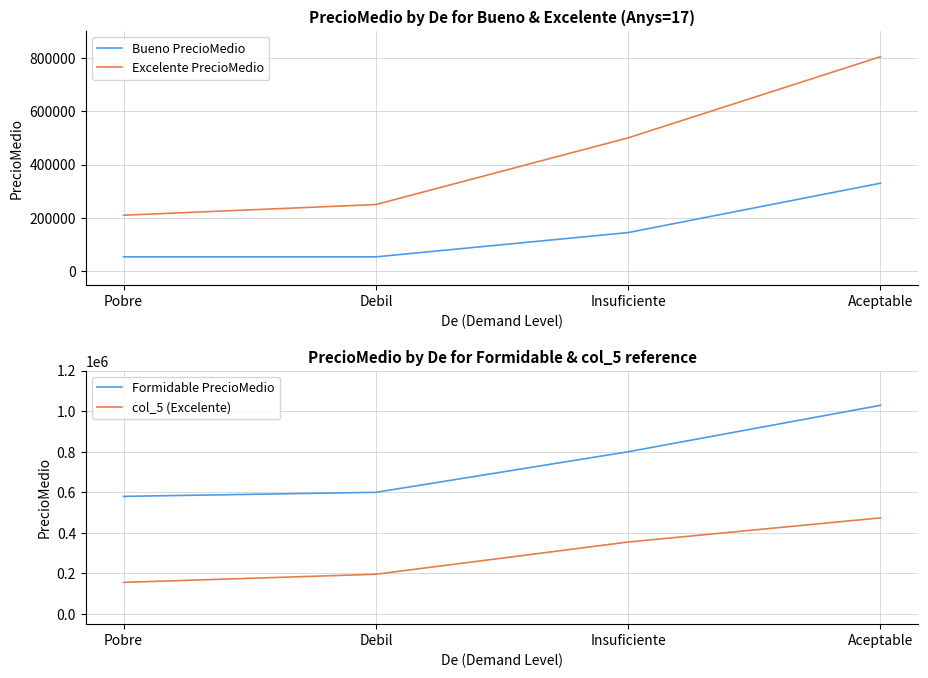

Which series has the largest range (max minus min)?

Excelente PrecioMedio